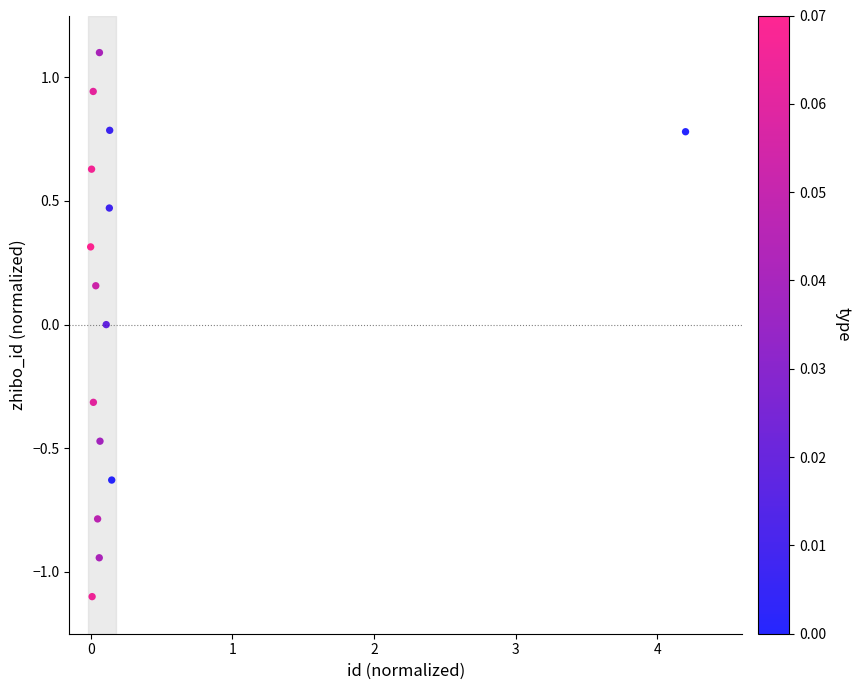

What is the range of Y values (max minus min)?

2.2